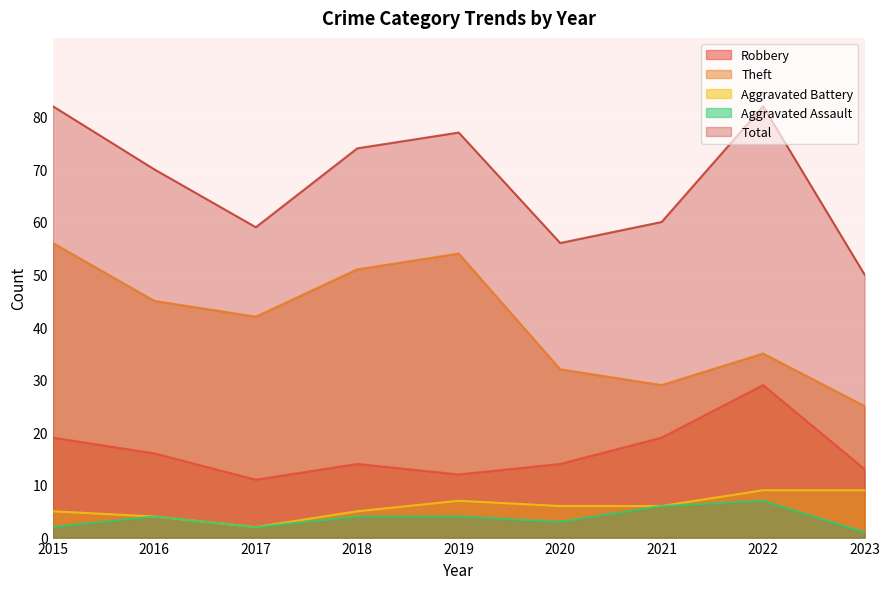

At which category does the chart reach its minimum across all series?

2023